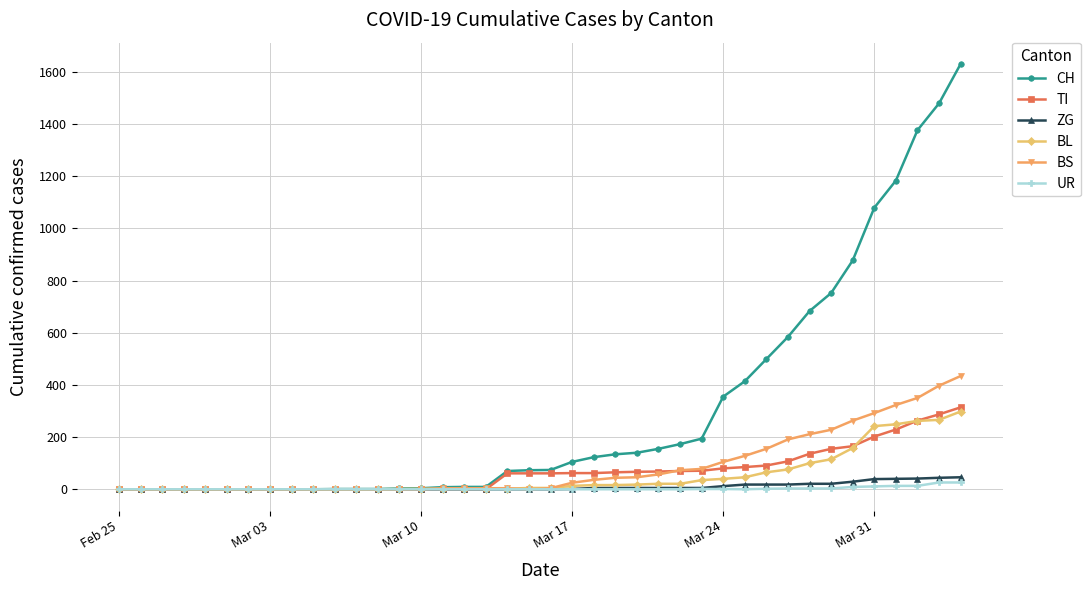

What is the greatest value displayed?

1630